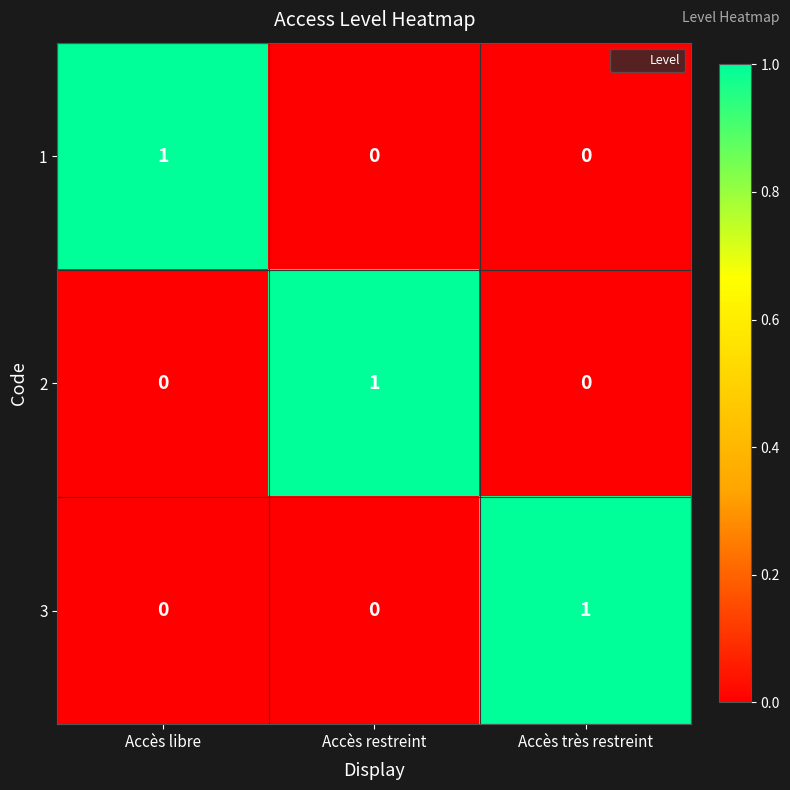

Count the 2 values in the range 0 to 1.

3